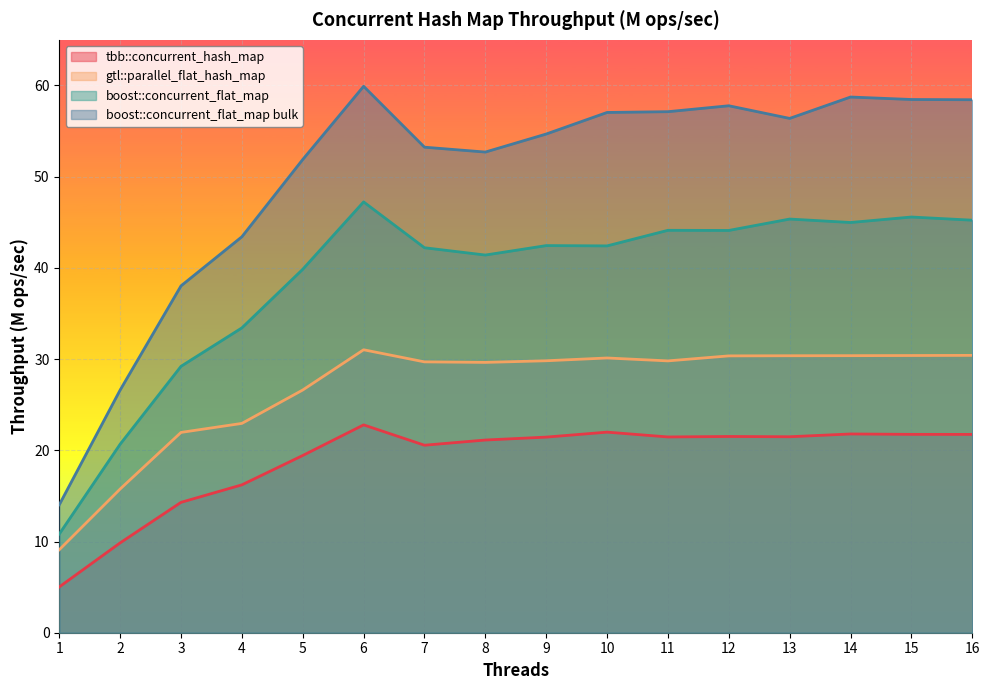

True or false: boost::concurrent_flat_map and boost::concurrent_flat_map bulk cross at least once.

False